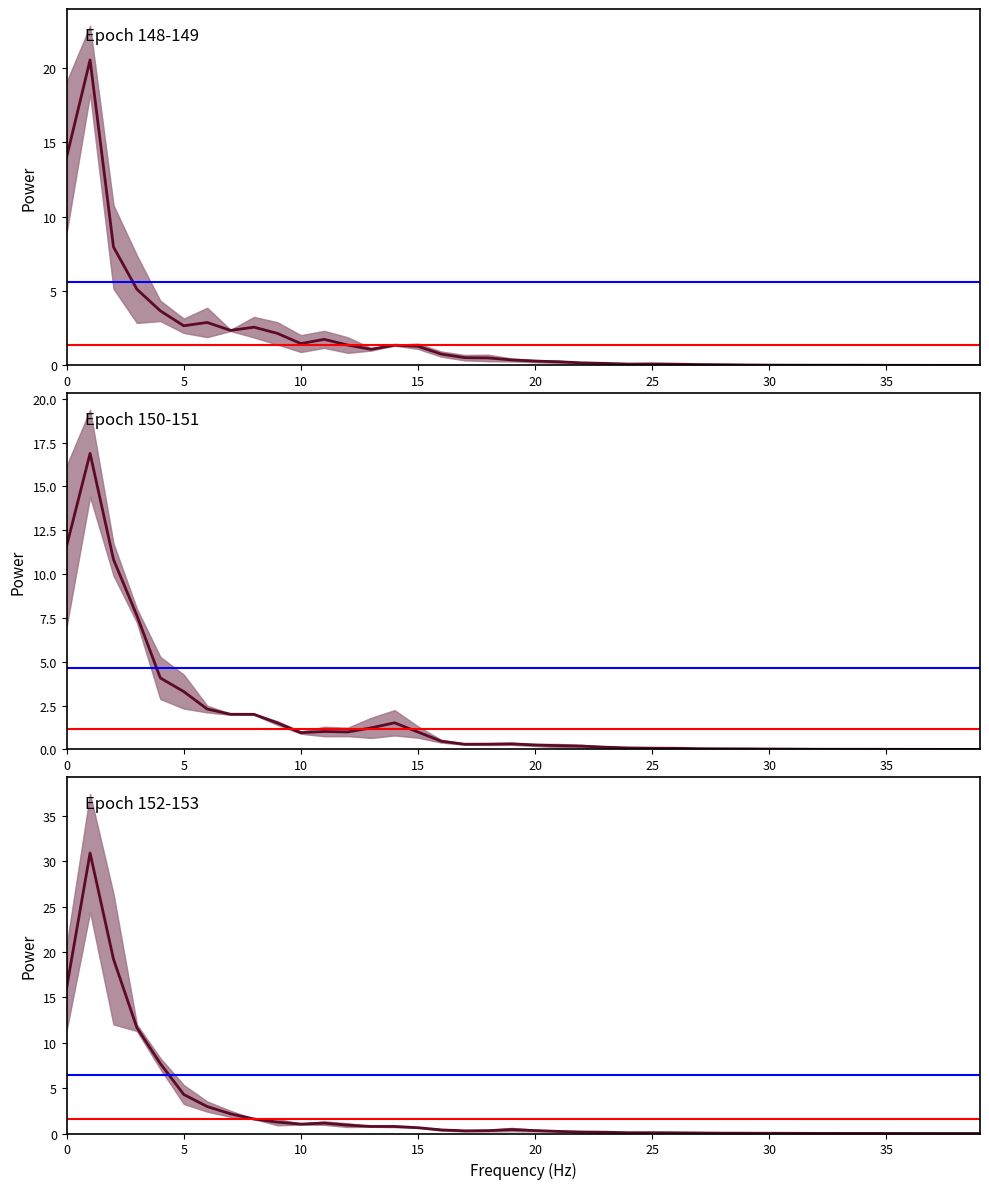

Which series ends up on top after the final intersection of 152 and 148?

152